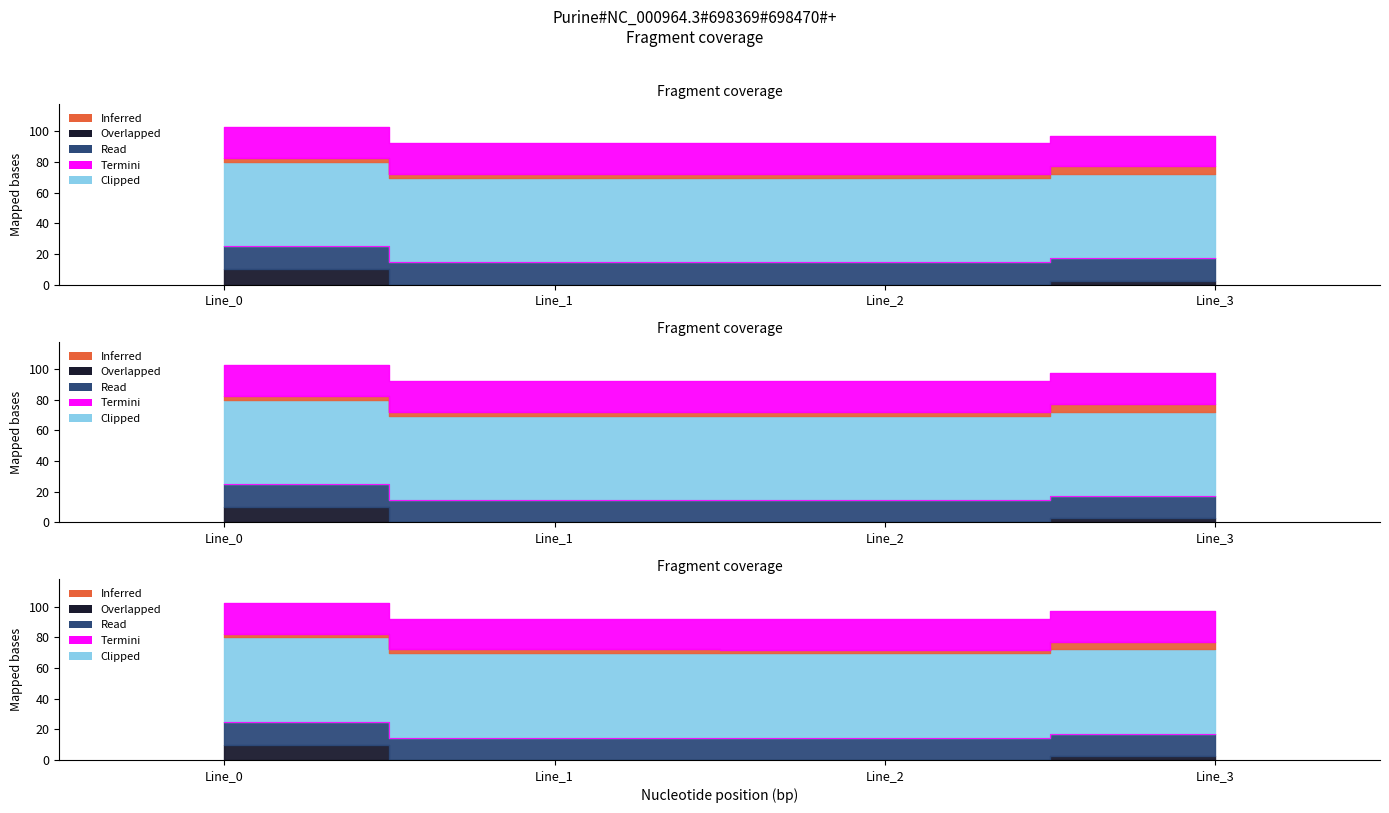

Where does the data first go above 17?

Line_0